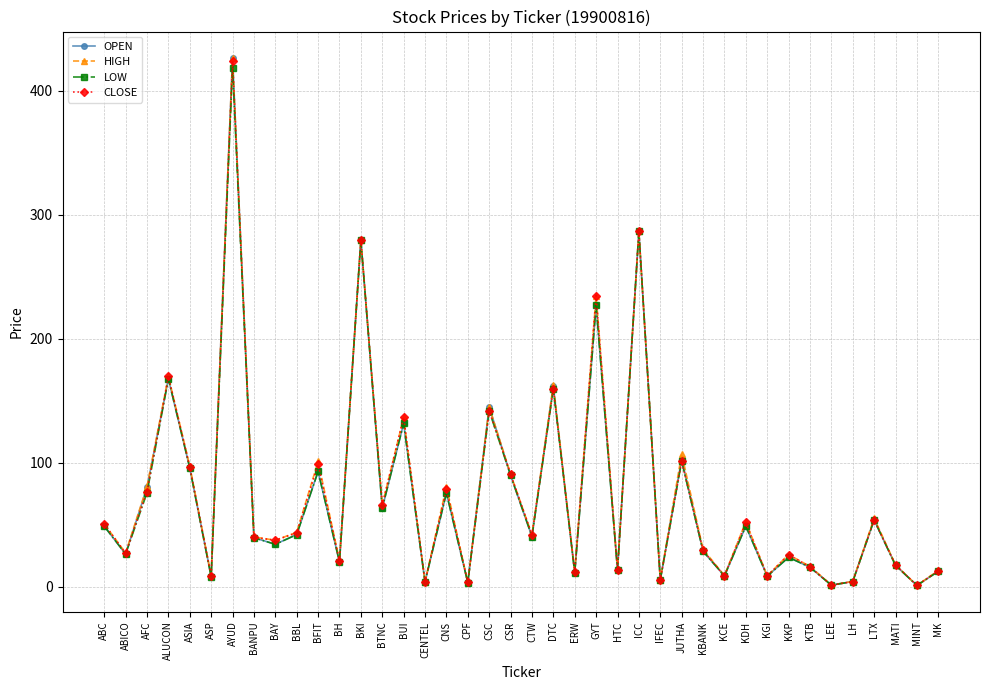

True or false: OPEN has more than 2 points higher than both neighbors.

True